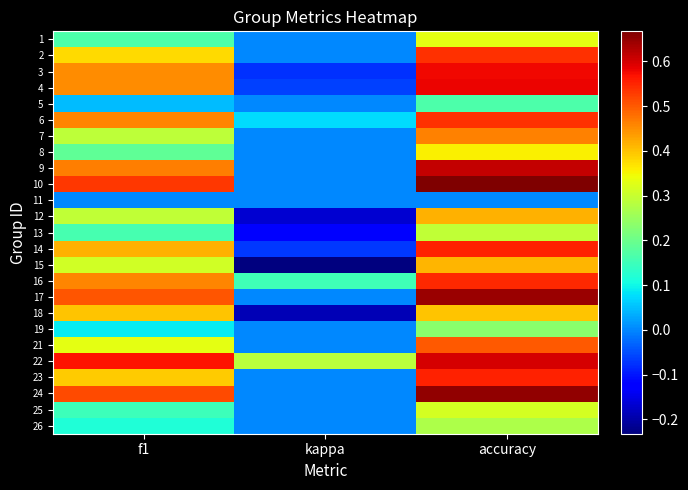

Reading left to right, list all the values displayed in this chart.

1: f1=0.2	kappa=0.0	accuracy=0.3
2: f1=0.4	kappa=0.0	accuracy=0.5
3: f1=0.5	kappa=-0.1	accuracy=0.6
4: f1=0.5	kappa=-0.1	accuracy=0.6
5: f1=0.0	kappa=0.0	accuracy=0.2
6: f1=0.5	kappa=0.1	accuracy=0.5
7: f1=0.3	kappa=0.0	accuracy=0.5
8: f1=0.2	kappa=0.0	accuracy=0.4
9: f1=0.5	kappa=0.0	accuracy=0.6
10: f1=0.5	kappa=0.0	accuracy=0.7
11: f1=0.0	kappa=0.0	accuracy=0.0
12: f1=0.3	kappa=-0.2	accuracy=0.4
13: f1=0.2	kappa=-0.1	accuracy=0.3
14: f1=0.4	kappa=-0.1	accuracy=0.6
15: f1=0.3	kappa=-0.2	accuracy=0.4
16: f1=0.5	kappa=0.2	accuracy=0.5
17: f1=0.5	kappa=0.0	accuracy=0.6
18: f1=0.4	kappa=-0.2	accuracy=0.4
19: f1=0.1	kappa=0.0	accuracy=0.2
21: f1=0.3	kappa=0.0	accuracy=0.5
22: f1=0.6	kappa=0.3	accuracy=0.6
23: f1=0.4	kappa=0.0	accuracy=0.6
24: f1=0.5	kappa=0.0	accuracy=0.7
25: f1=0.1	kappa=0.0	accuracy=0.3
26: f1=0.1	kappa=0.0	accuracy=0.3